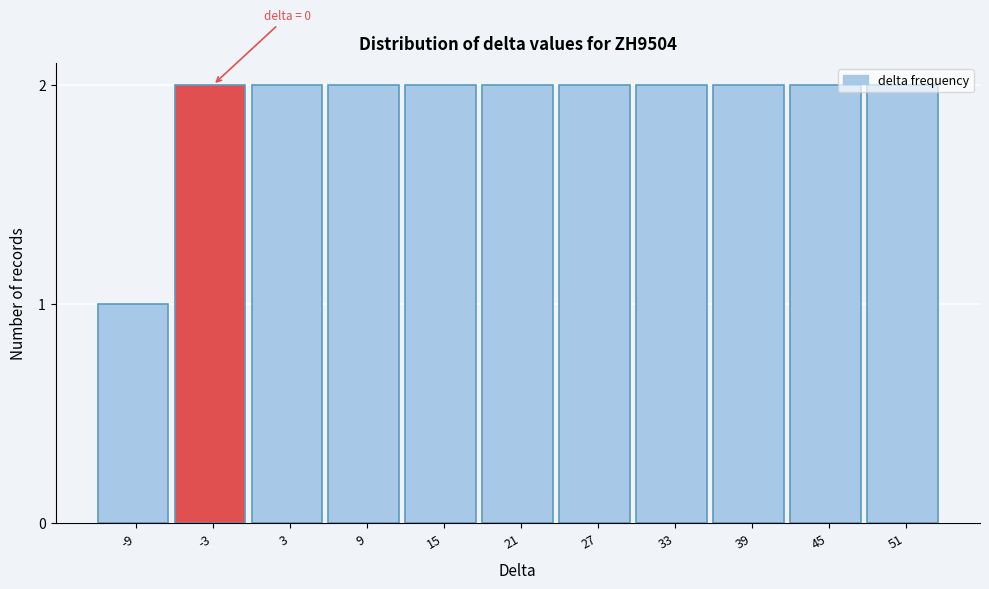

True or false: the data shows 2 at 45.

True